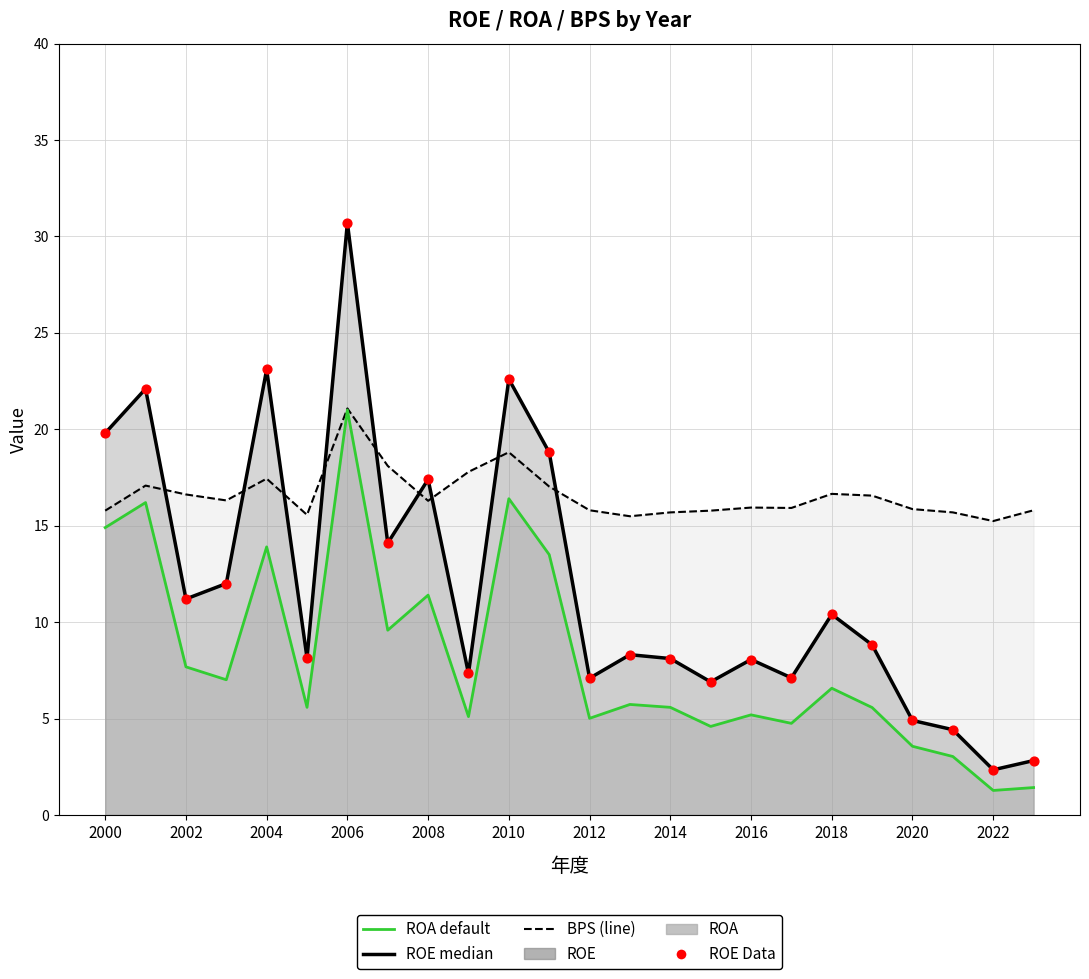

Which series has the largest total across all categories?

BPS (line)